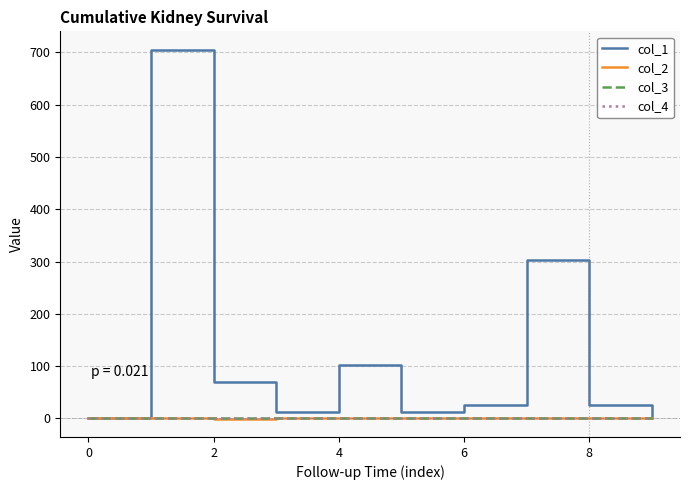

Which series has the widest spread of values?

col_1